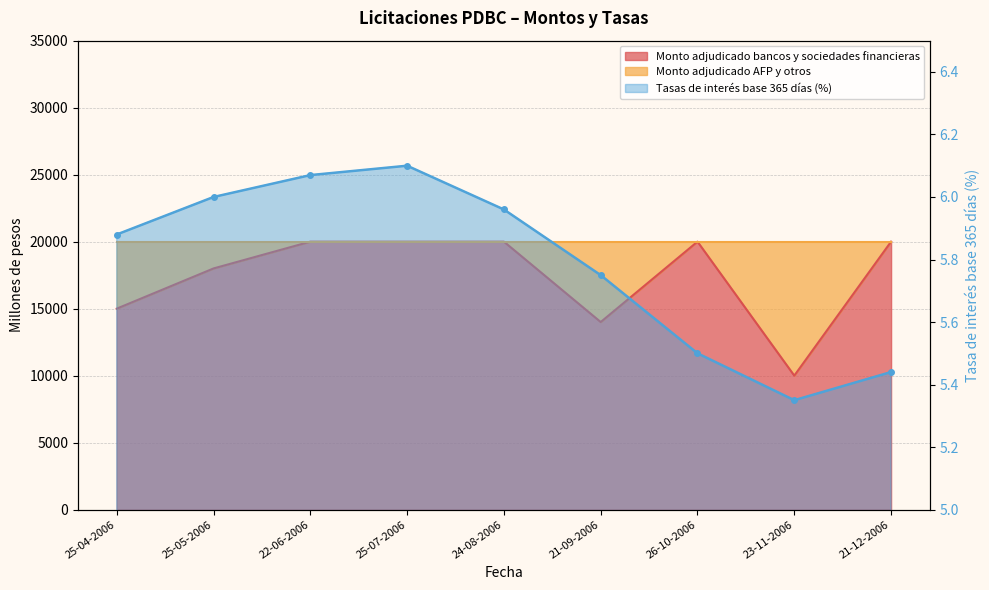

How many lines are shown in the chart?

2